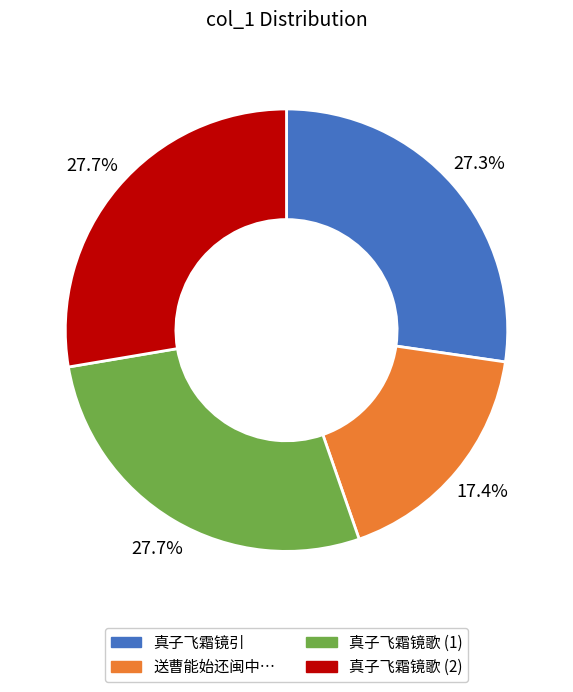

Is there any slice that represents more than half of the pie?

No